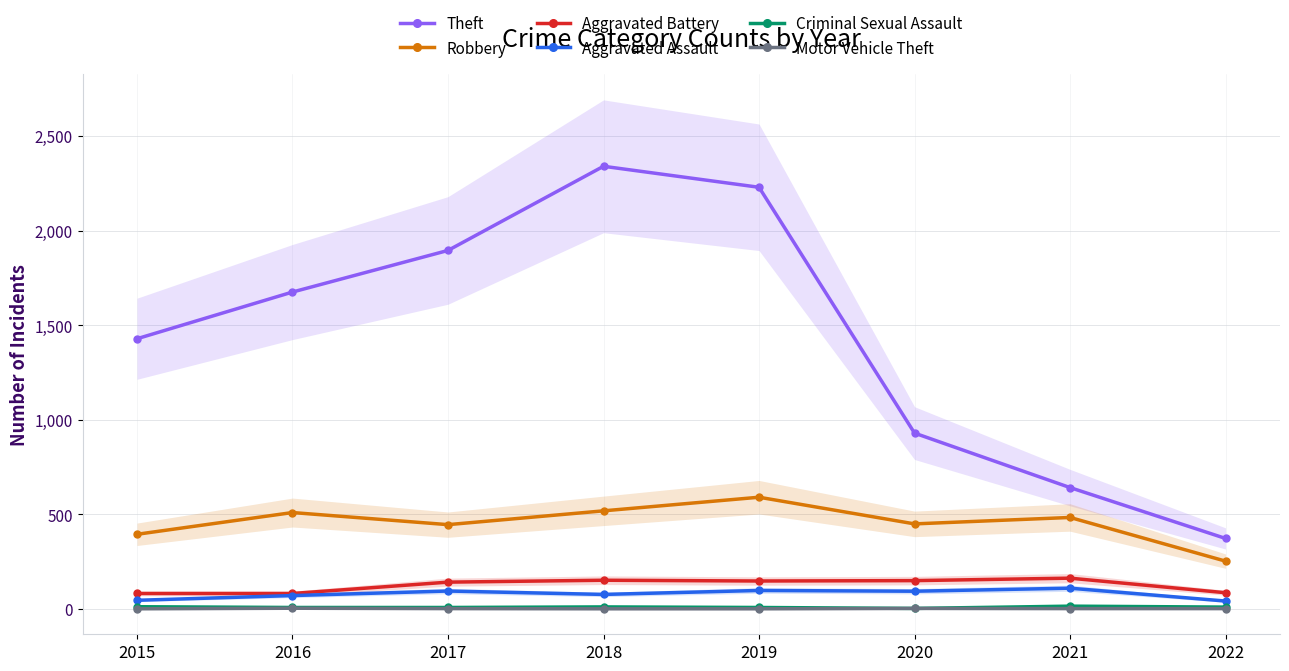

Rank the categories by Aggravated Battery value from highest to lowest.

2021, 2018, 2020, 2019, 2017, 2022, 2015, 2016